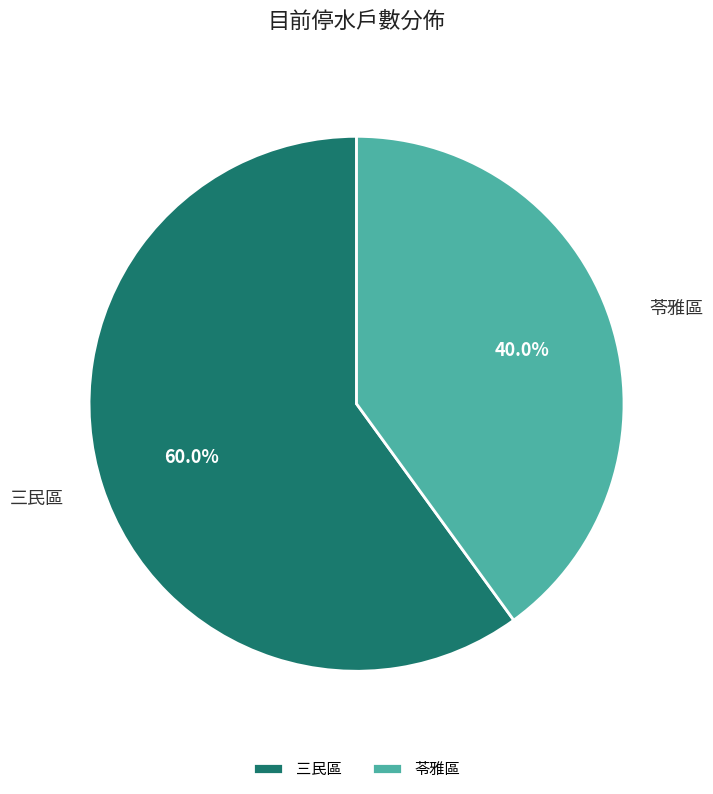

Rank the categories by value from highest to lowest.

三民區, 苓雅區